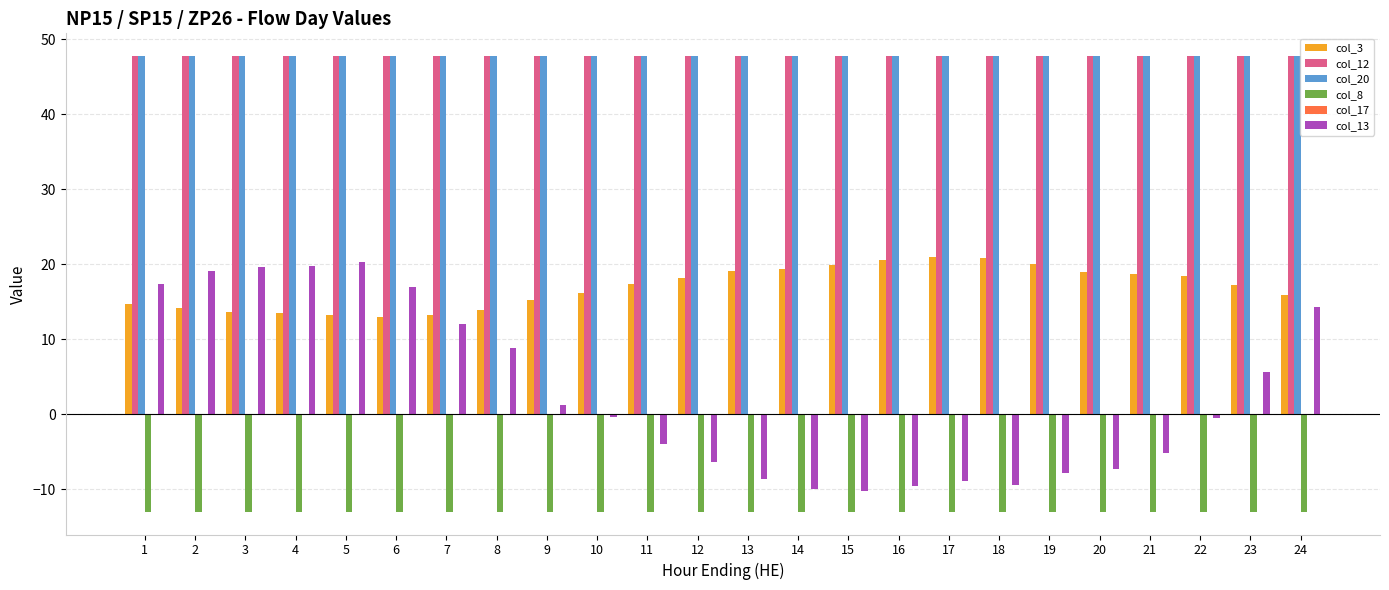

What is the minimum value shown in the chart?

-13.0